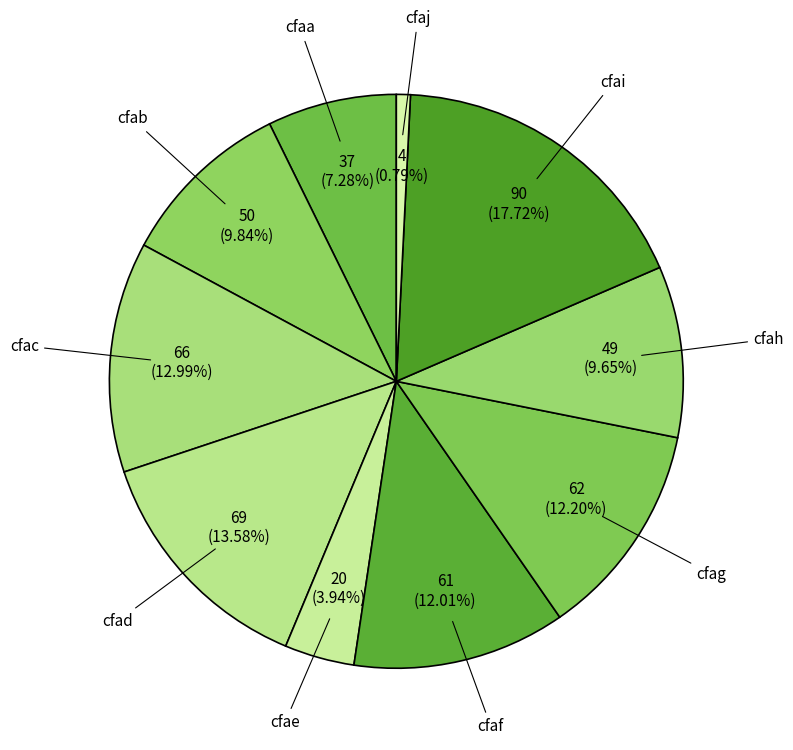

What is the largest slice in the pie chart?

cfai